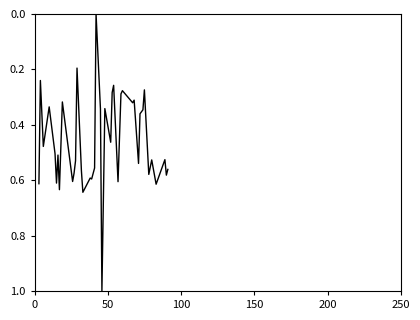

How many values exceed 0?

39